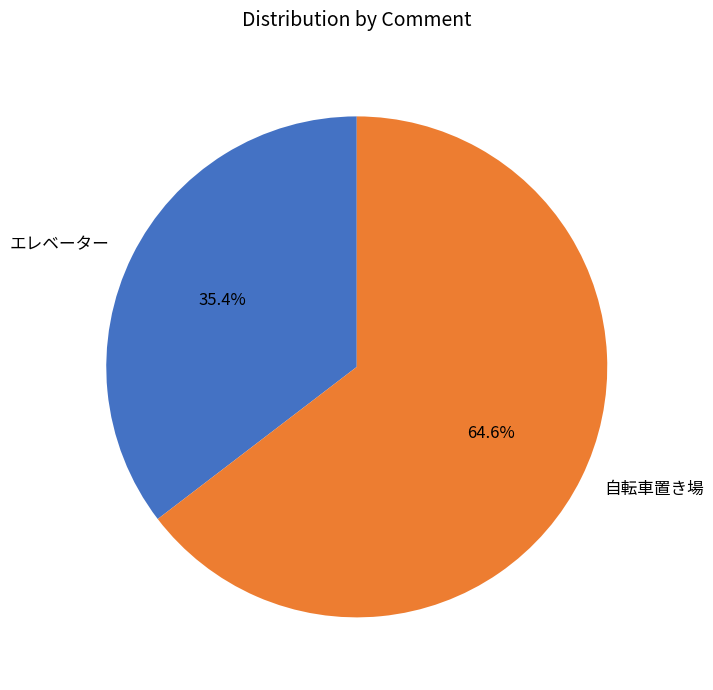

What is the largest slice in the pie chart?

自転車置き場